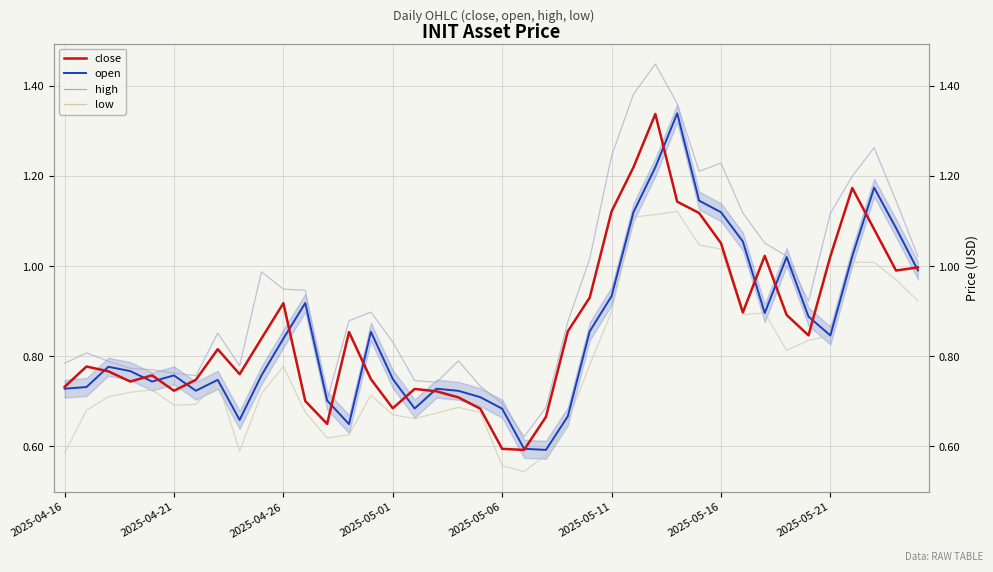

What position from the left is 16?

17